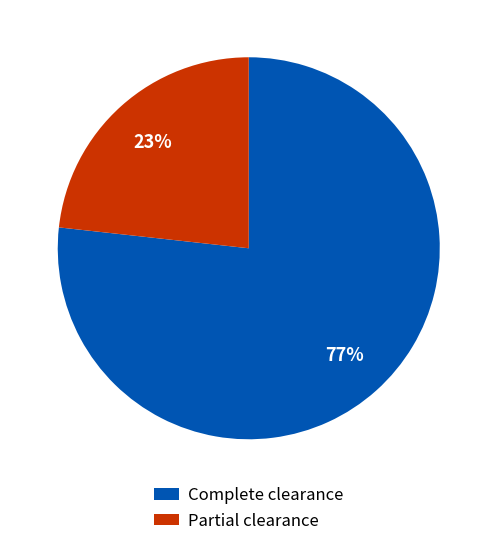

Do Complete clearance and Partial clearance together represent more than half of the pie?

Yes